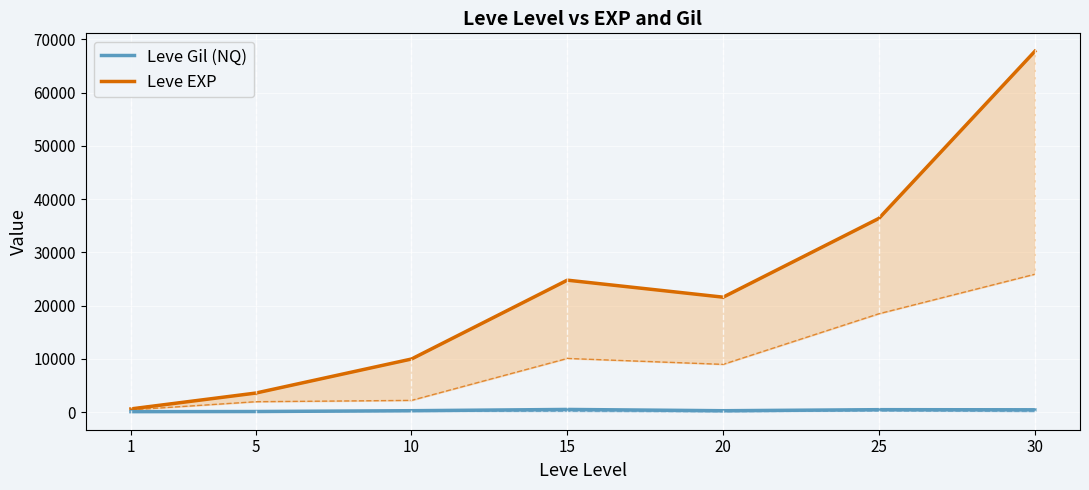

At how many categories does at least one series exceed 21428?

4